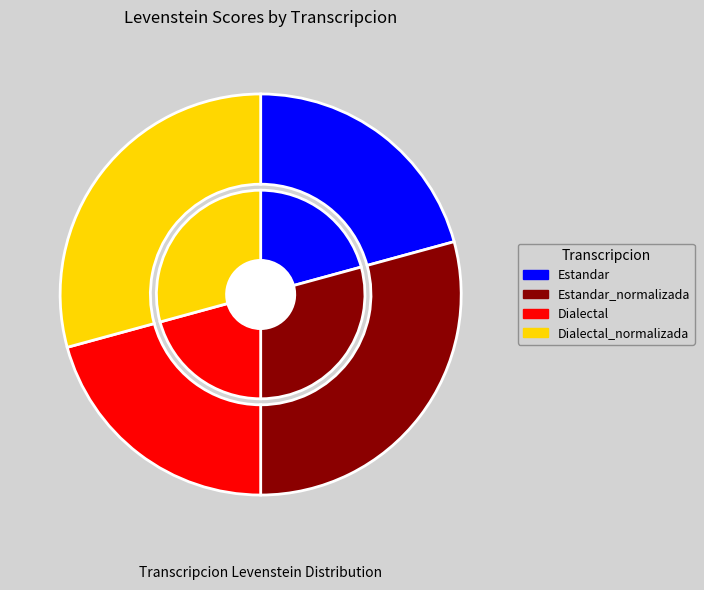

Is there any slice that represents more than half of the pie?

No